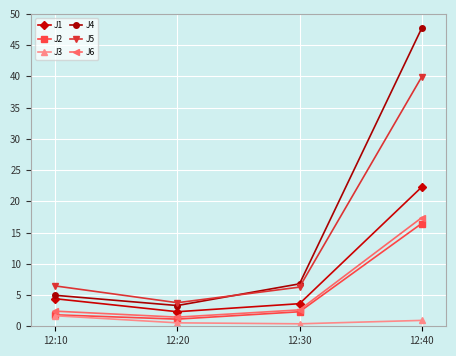

At which category is the sum across all series the highest?

12:40